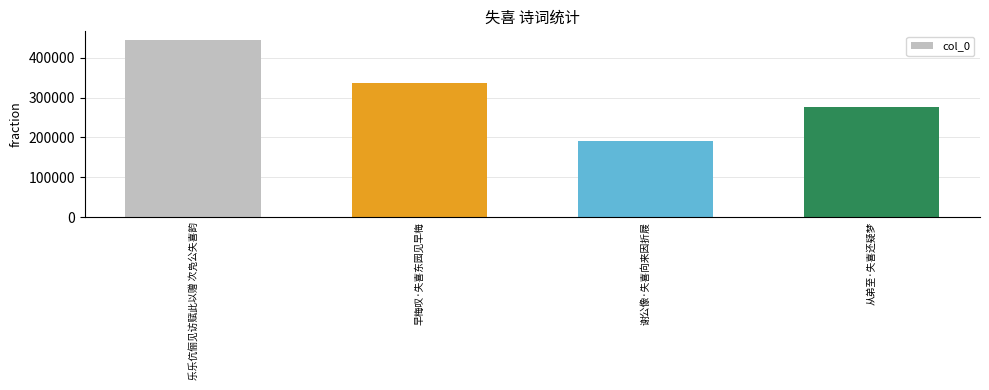

List the labels in order of value, largest first.

乐乐伉俪见访赋此以赠 次凫公失喜韵, 早梅叹·失喜东园见早梅, 从弟至·失喜还疑梦, 谢公像·失喜向来因折屐